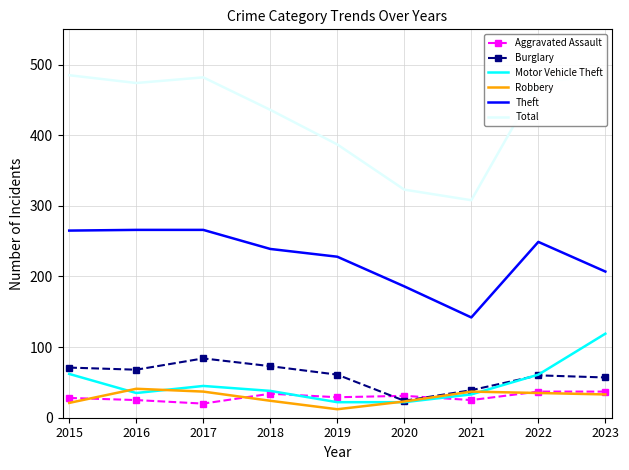

How many intersections are there between Motor Vehicle Theft and Aggravated Assault?

2